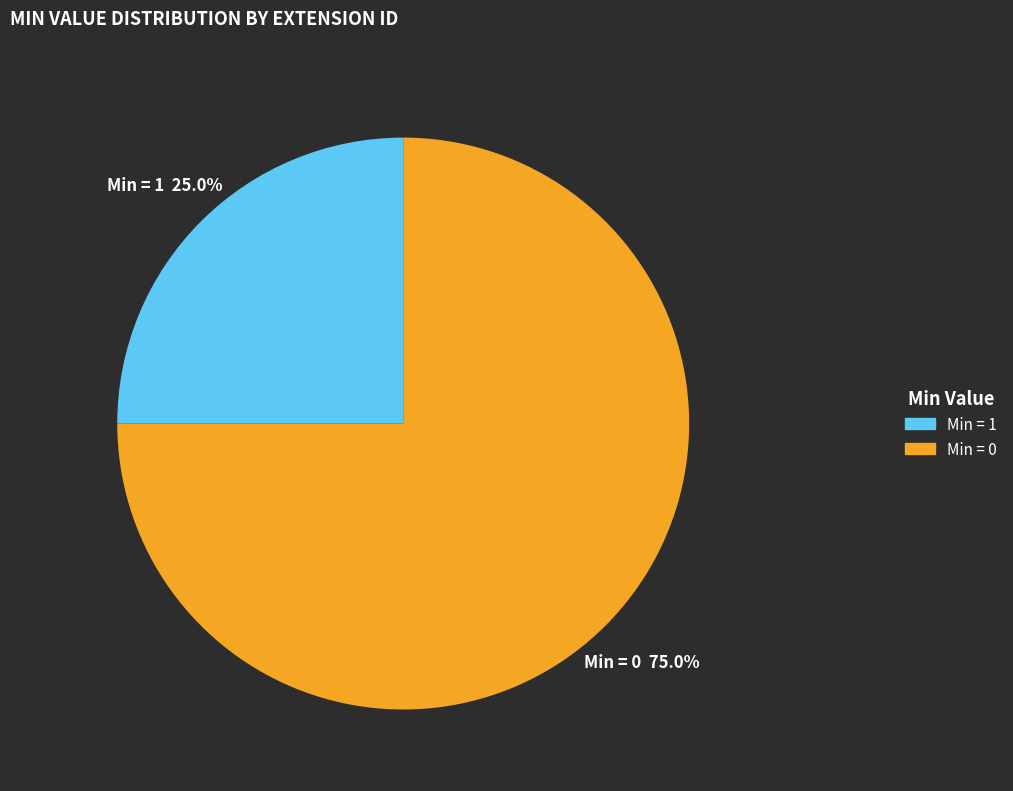

Is there a majority slice in this chart?

Yes